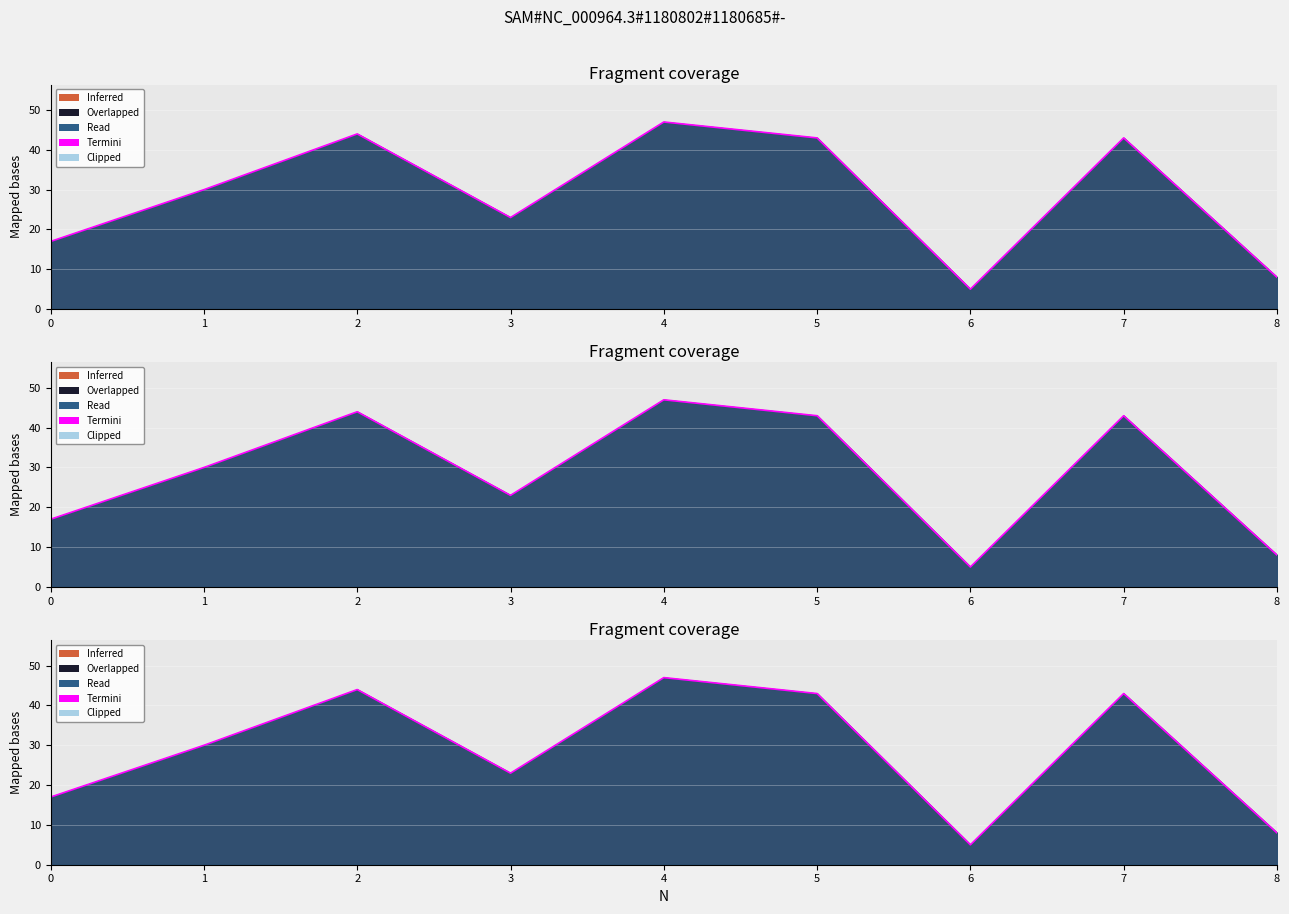

At which category does the chart reach its peak across all series?

4